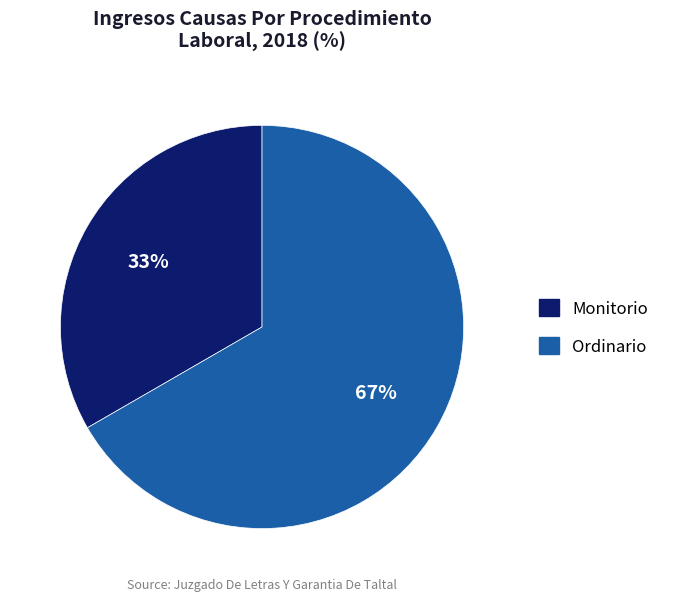

What is the smallest slice in the pie chart?

Monitorio